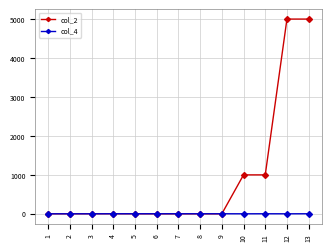

Which series has the largest total across all categories?

col_2